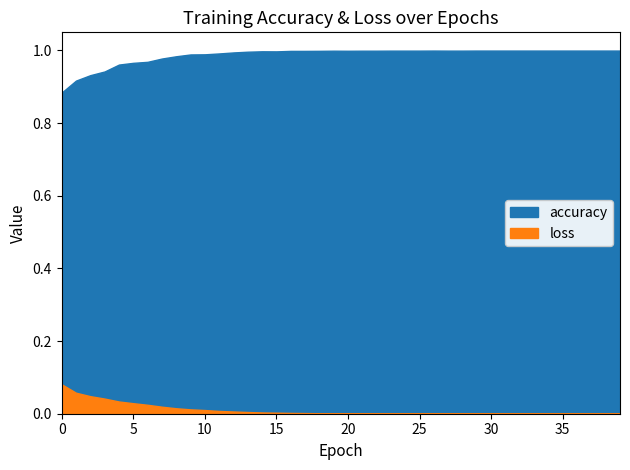

Which series has the largest range (max minus min)?

accuracy